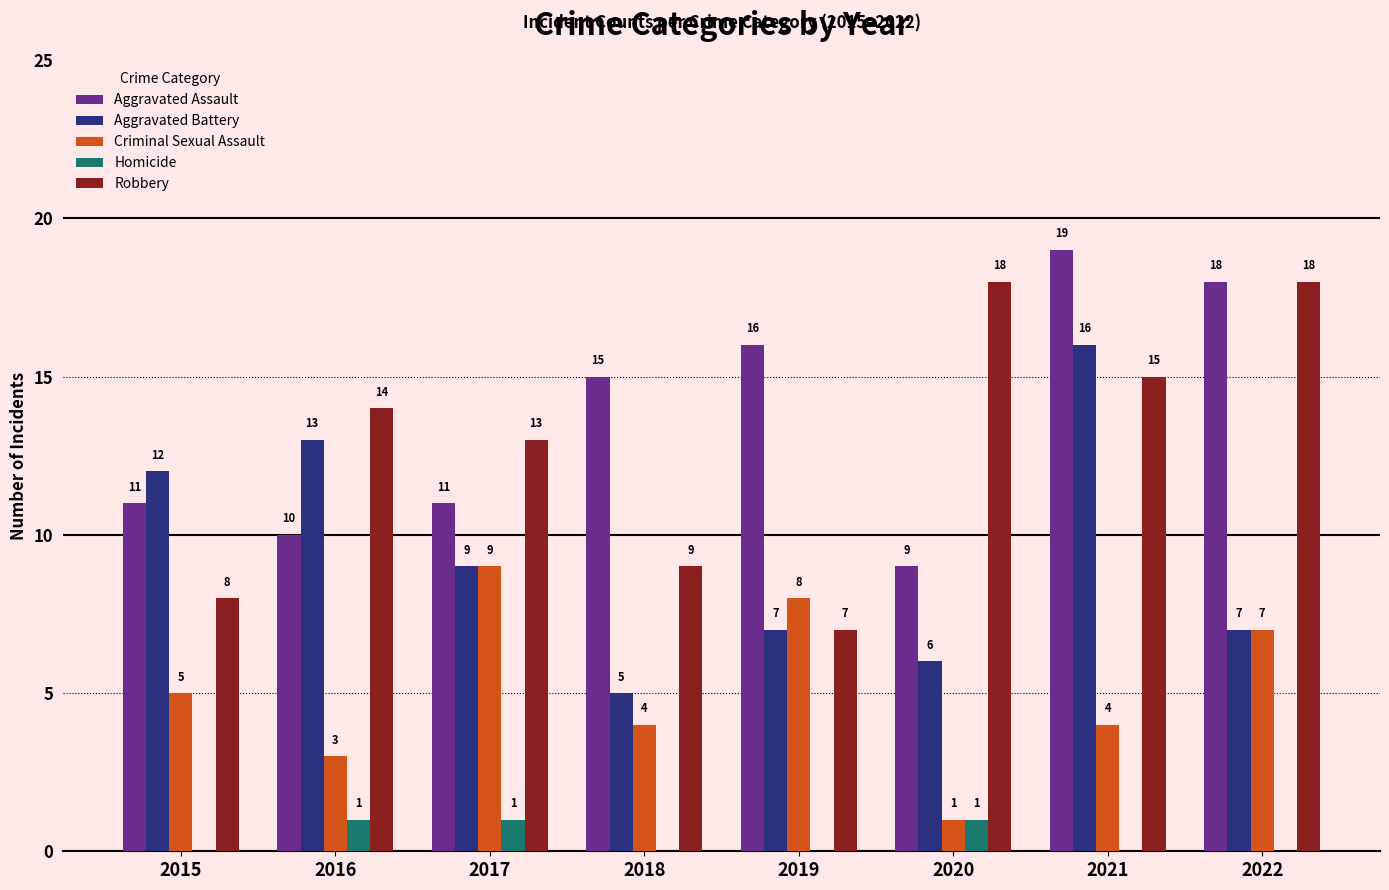

What is the total value across all series at 2019?

38